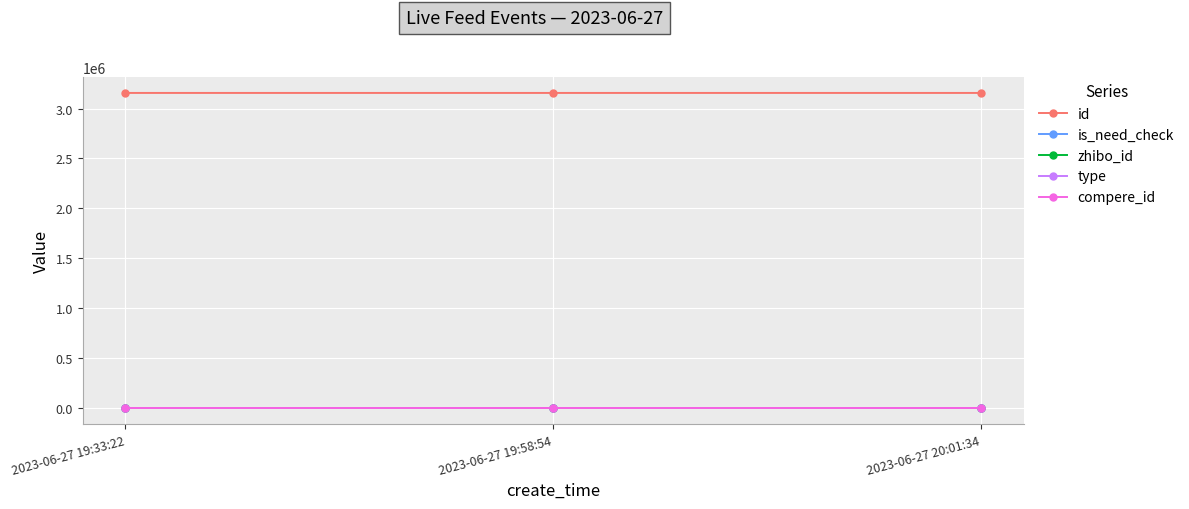

Count the id values in the range 3155945 to 3155976.

3